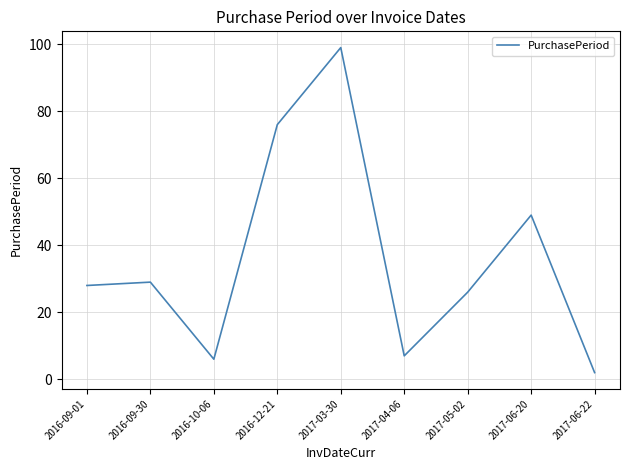

What is the change in value from 2017-04-06 to 2017-05-02?

+19